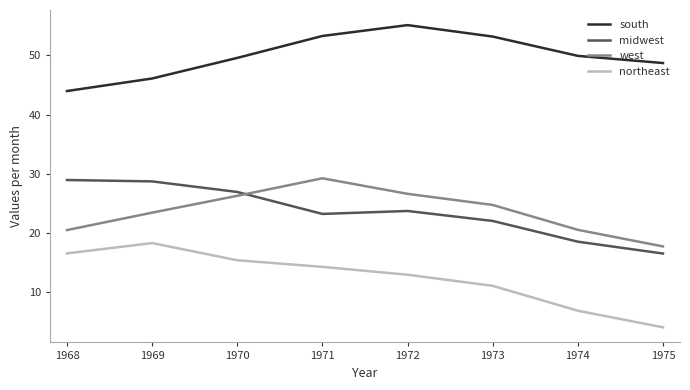

Read the west value at 1970.

26.3